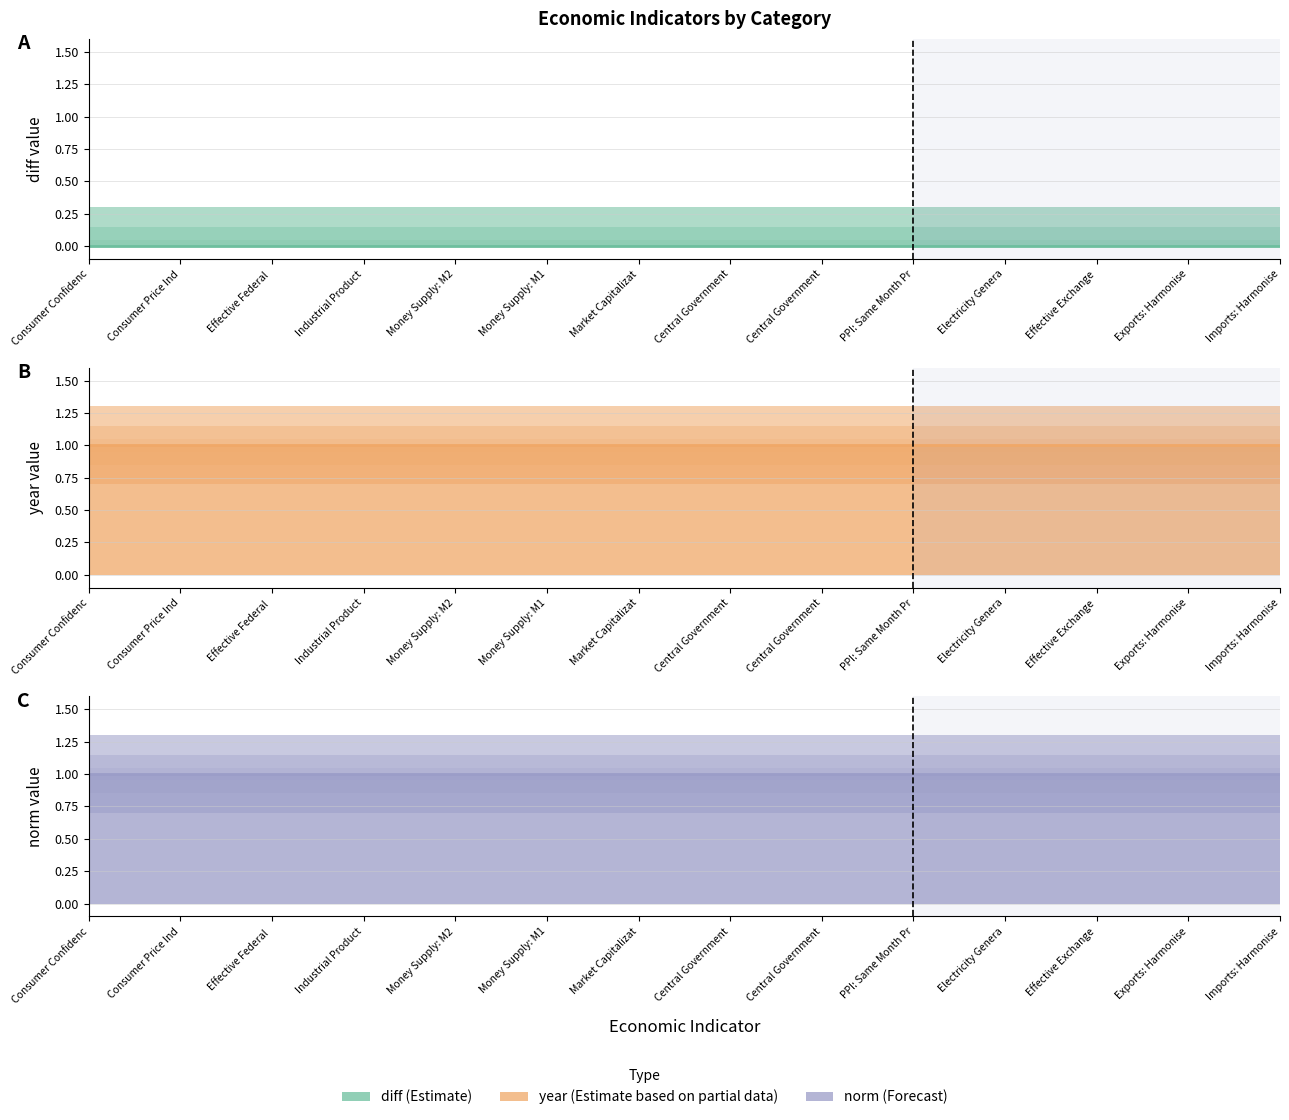

List the series in order of their peak value, lowest first.

diff estimate, year estimate, norm estimate